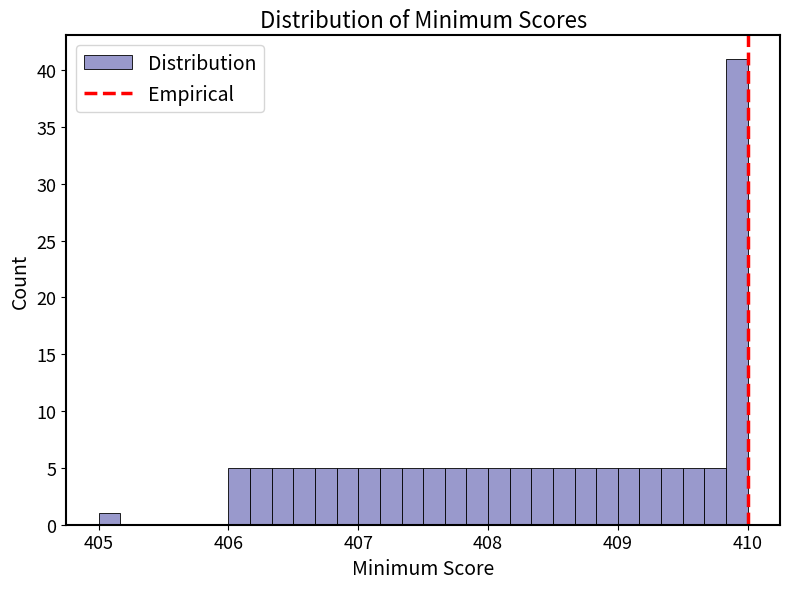

Read against the x-axis, roughly where is the centre of the tallest bar?

409.9